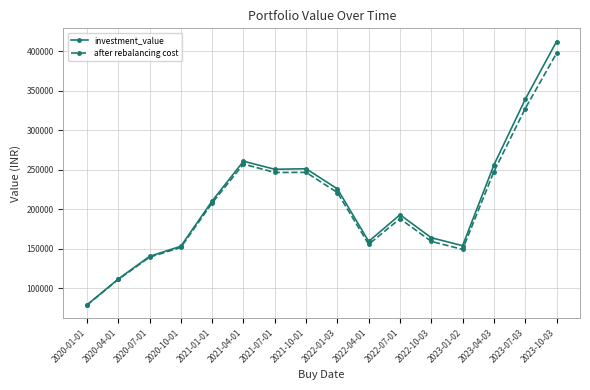

Which series has the widest spread of values?

investment_value